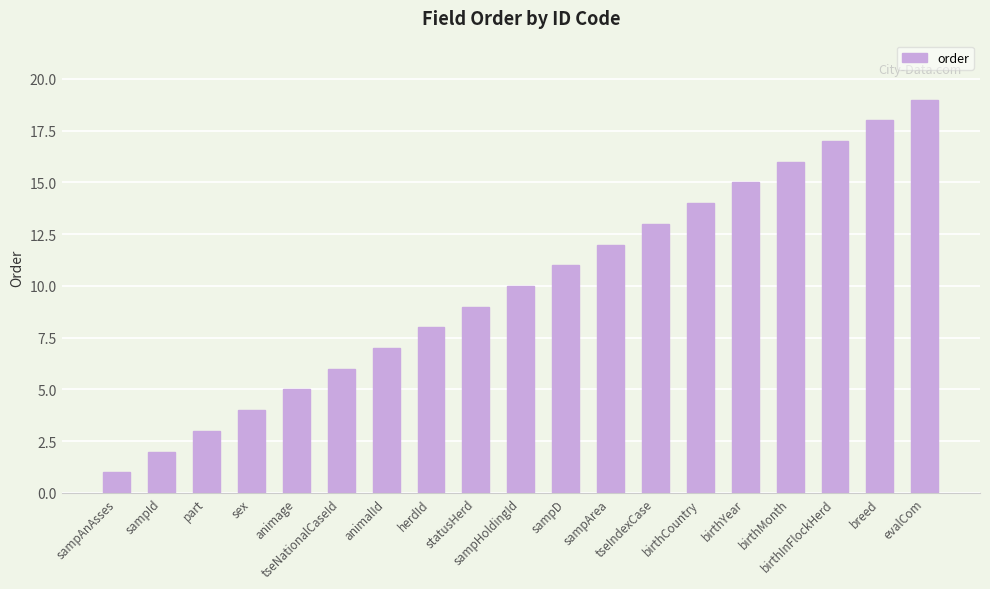

What is the label of the 13th bar from the left?

tseIndexCase